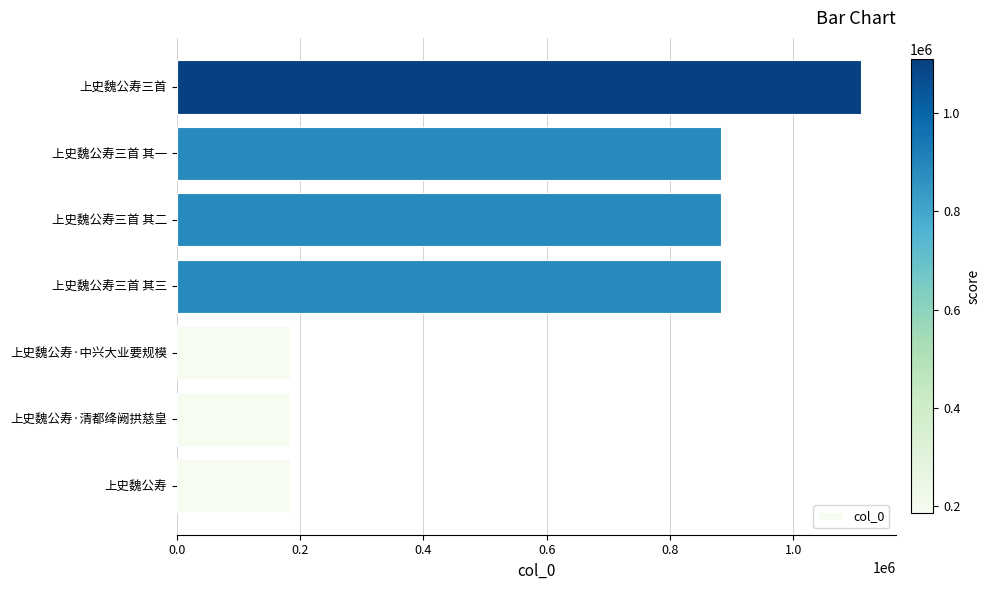

How many bars are there in total?

7